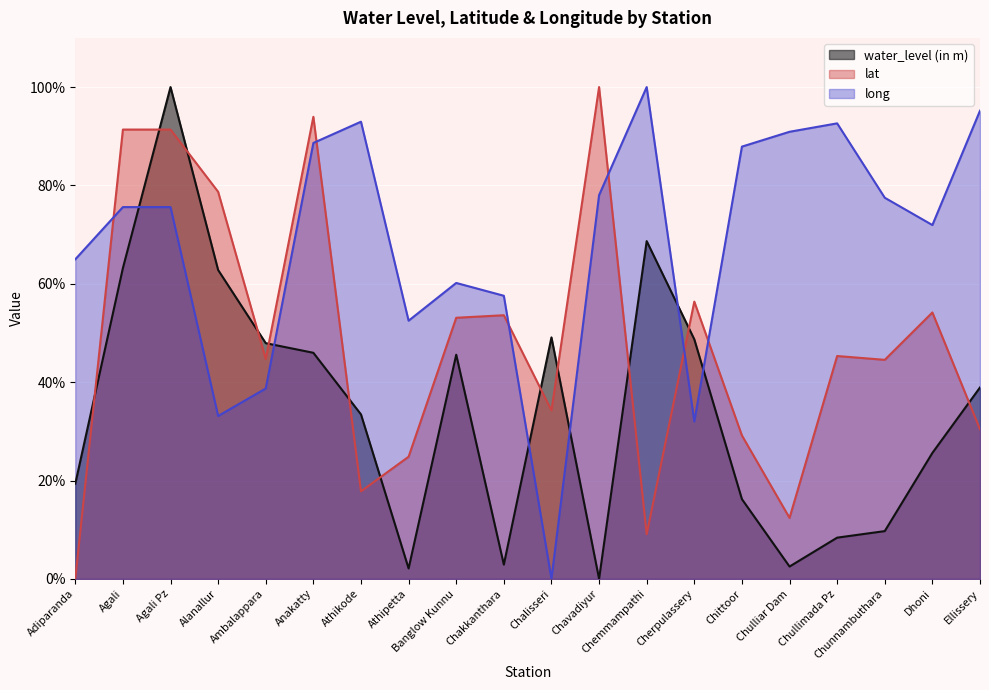

How many lines are shown in the chart?

3